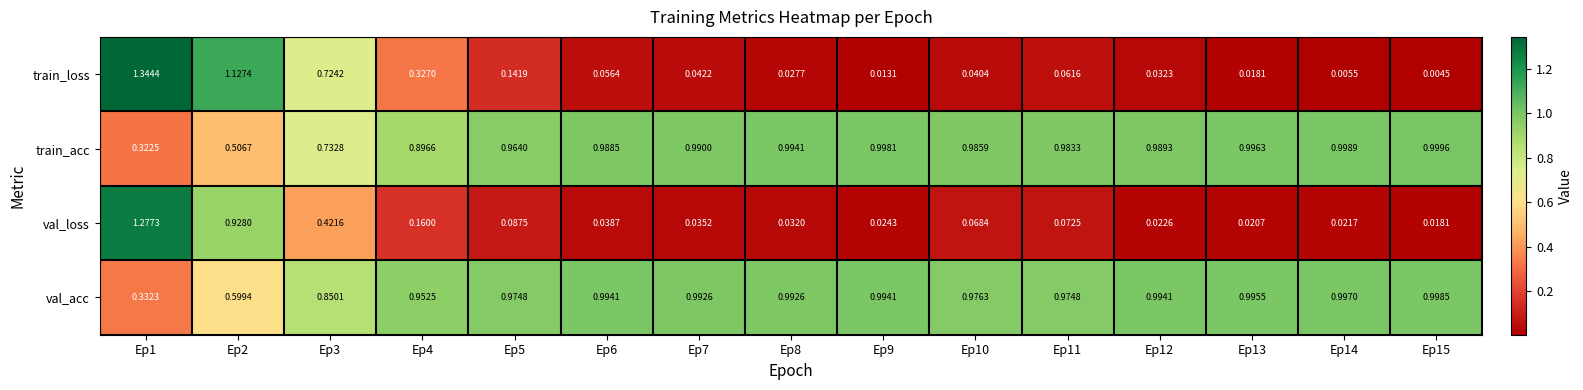

Which series has the largest total across all categories?

val_acc